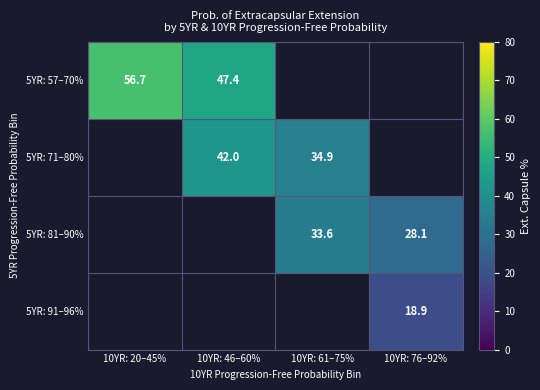

The 5YR: 81–90% series shows 33.6 at 10YR: 61–75%. True or false?

True